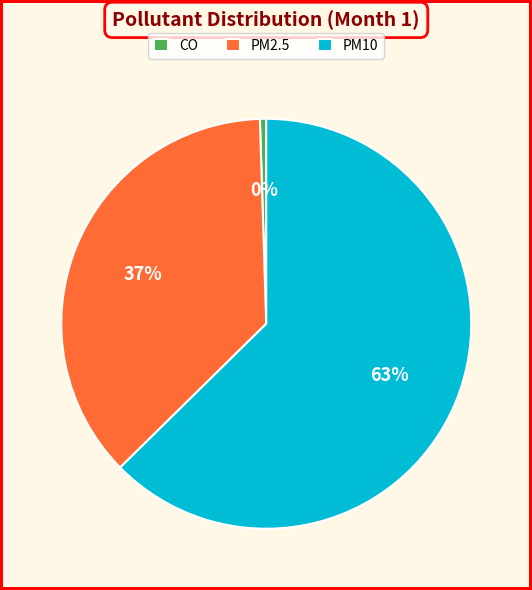

To the nearest percent, what is the average slice percentage?

33%